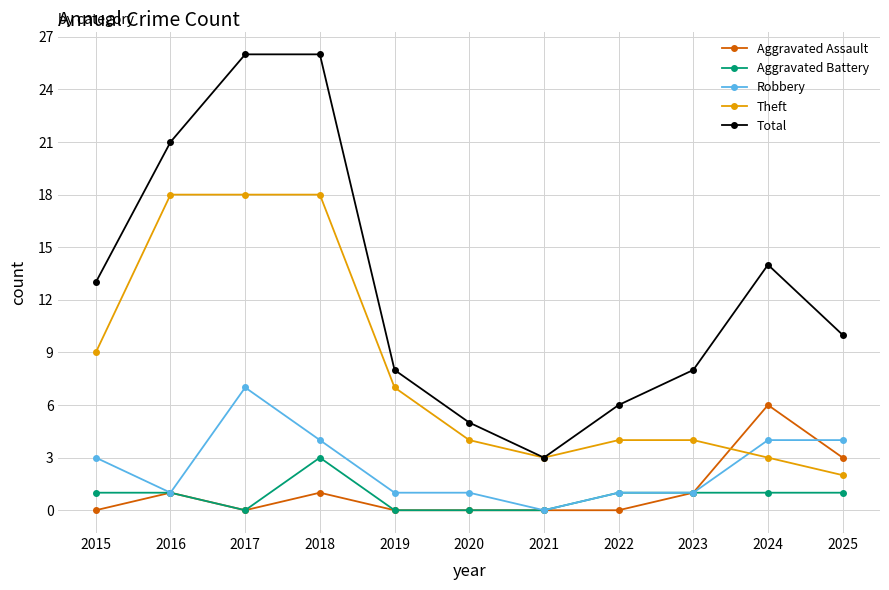

Reading left to right, list all the values displayed in this chart.

Aggravated Assault: 2015=0	2016=1	2017=0	2018=1	2019=0	2020=0	2021=0	2022=0	2023=1	2024=6	2025=3
Aggravated Battery: 2015=1	2016=1	2017=0	2018=3	2019=0	2020=0	2021=0	2022=1	2023=1	2024=1	2025=1
Robbery: 2015=3	2016=1	2017=7	2018=4	2019=1	2020=1	2021=0	2022=1	2023=1	2024=4	2025=4
Theft: 2015=9	2016=18	2017=18	2018=18	2019=7	2020=4	2021=3	2022=4	2023=4	2024=3	2025=2
Total: 2015=13	2016=21	2017=26	2018=26	2019=8	2020=5	2021=3	2022=6	2023=8	2024=14	2025=10